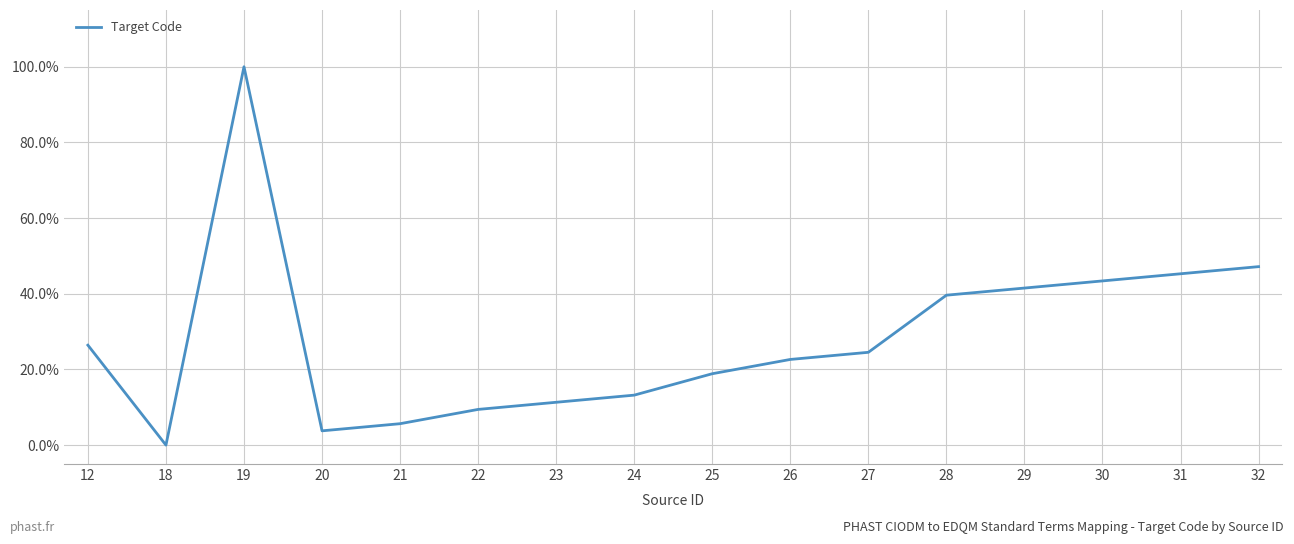

True or false: the data shows 22.1 at 24.

False